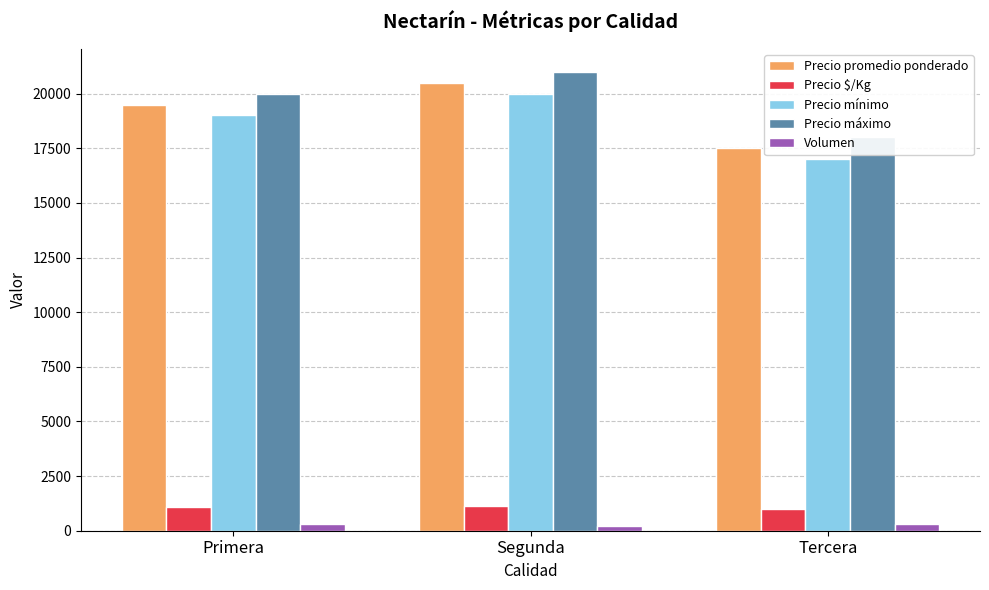

True or false: Precio máximo has a value of 12054 at Tercera.

False